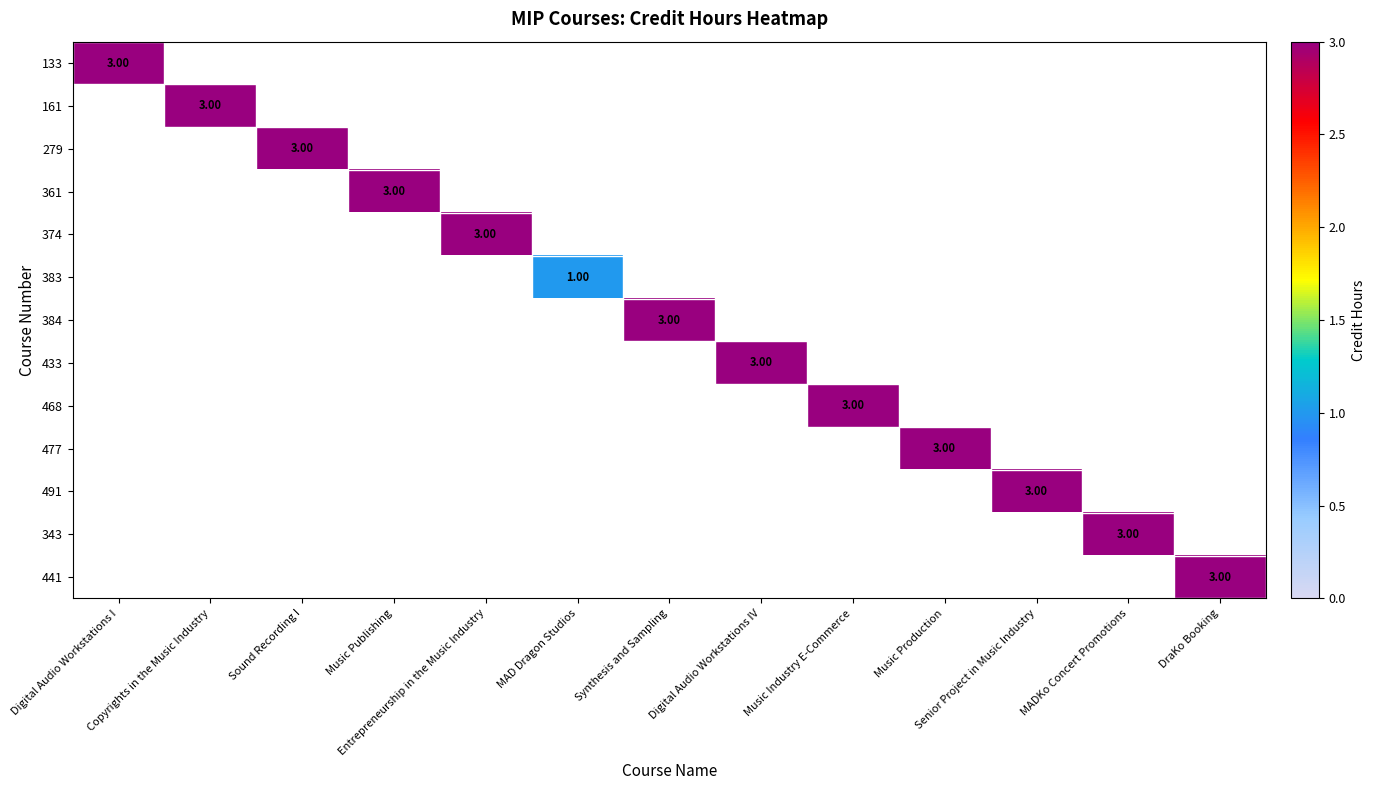

At how many categories does at least one series exceed 2?

12